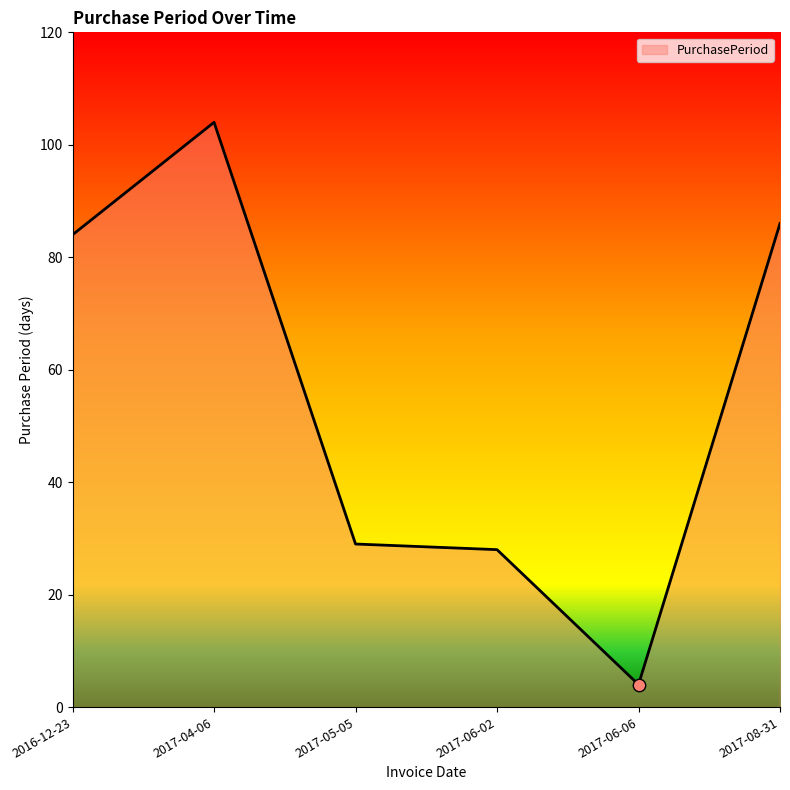

What is the change in value from 2017-04-06 to 2017-06-06?

-100